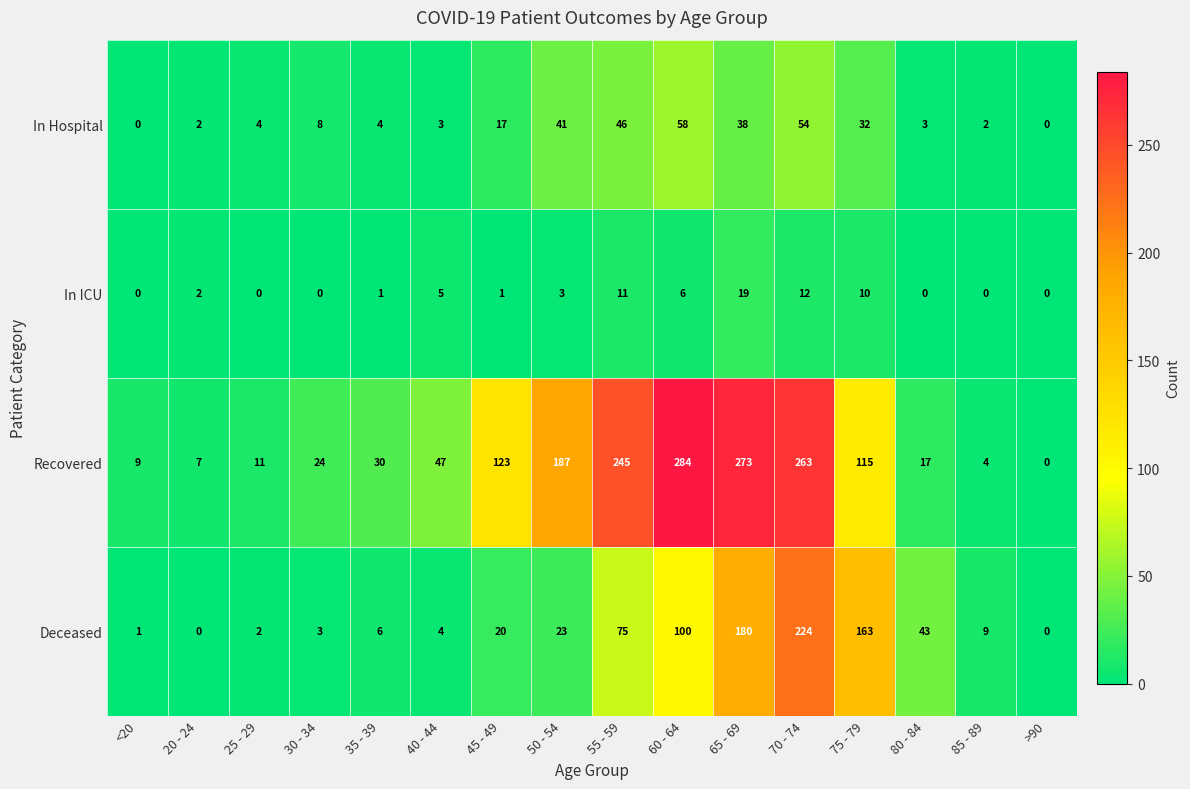

Which series has the largest range (max minus min)?

Recovered